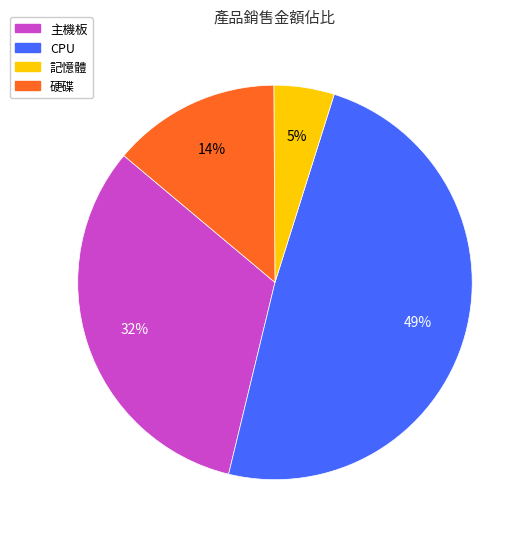

Which category has the biggest portion of the pie?

CPU